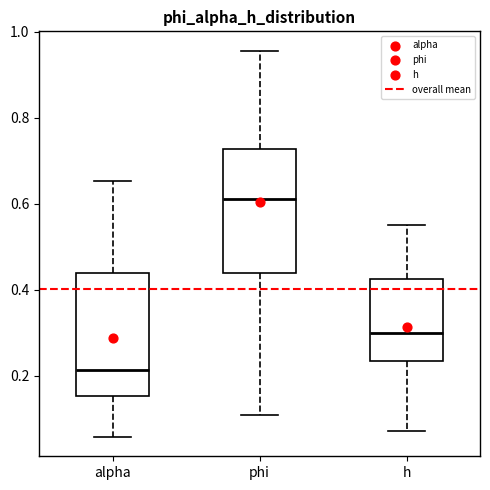

Reading left to right, read every box against the y-axis: the position of its median line, the range the box covers, and the ends of its whiskers. The values are not printed on the chart, so give them approximately, as read against the axis.

alpha: median 0.22, box 0.16 to 0.44, whiskers 0.06 to 0.66
phi: median 0.62, box 0.44 to 0.72, whiskers 0.10 to 0.96
h: median 0.30, box 0.24 to 0.42, whiskers 0.08 to 0.56